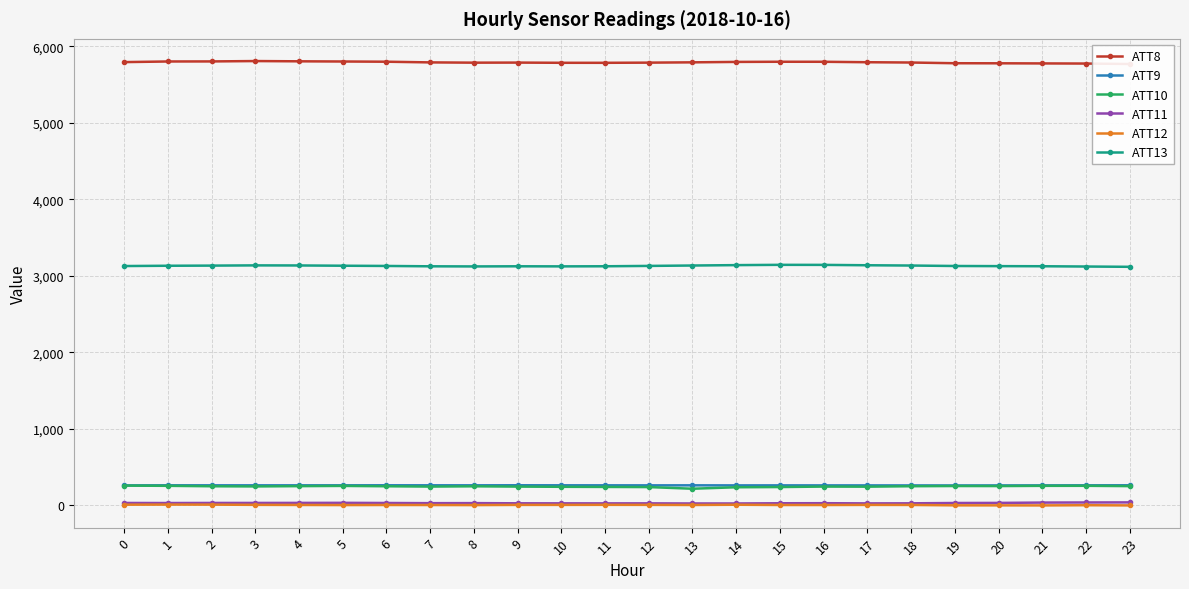

Is it true that ATT12 equals 5.6 at 15?

True